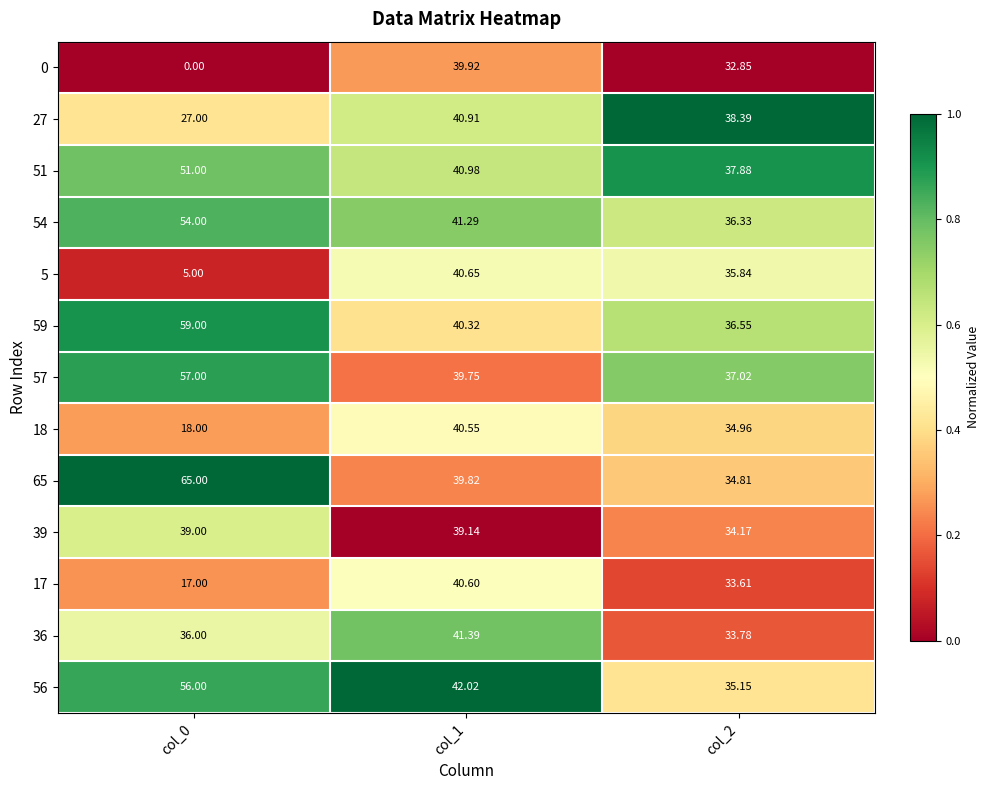

Is the value of 65 at col_0 greater than the value of 51 at col_2?

Yes